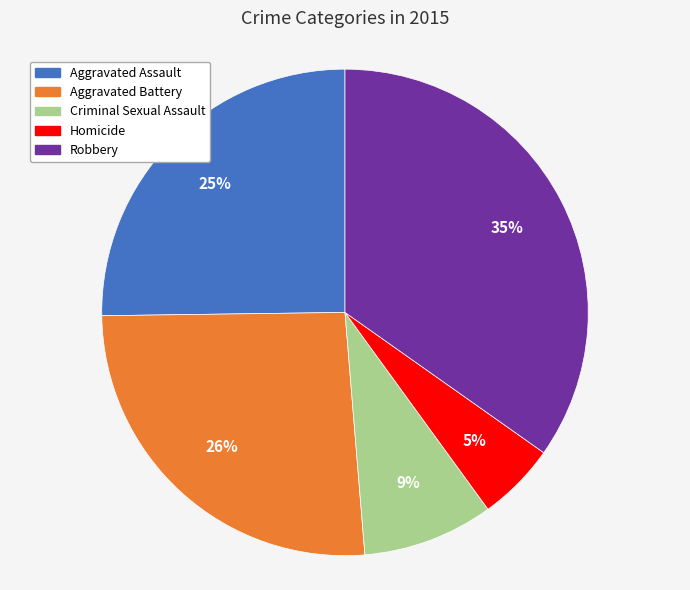

To the nearest percent, what portion does Homicide represent?

5%